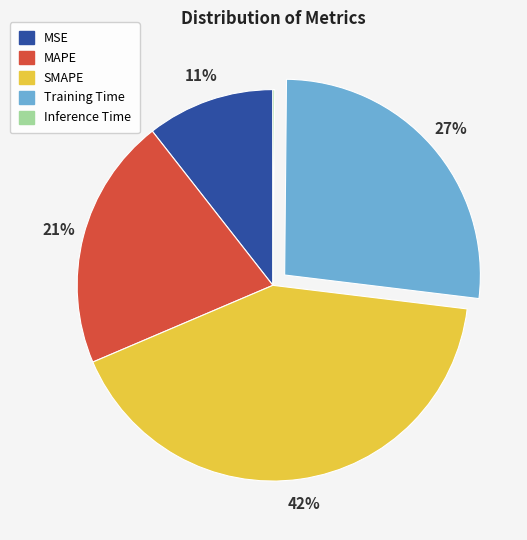

To the nearest percent, what percentage of the pie is MSE?

11%